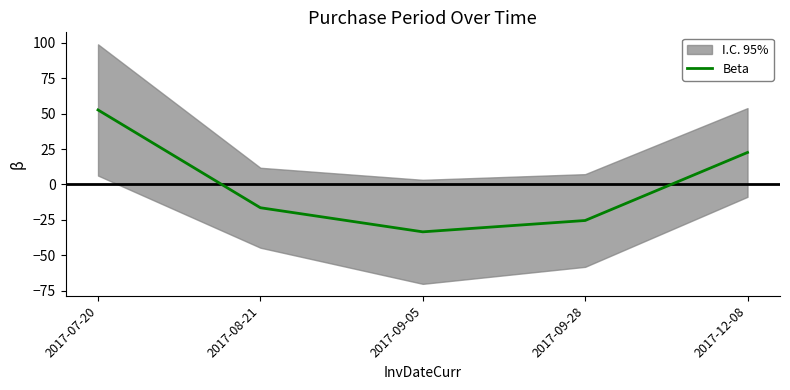

What is the label of the 2nd point from the right?

2017-09-28